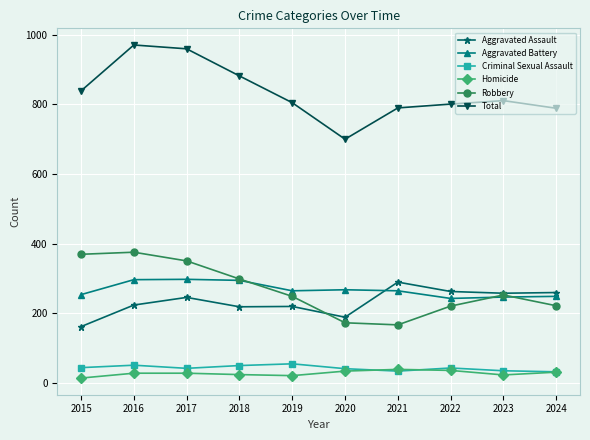

True or false: Total has more than 1 points higher than both neighbors.

True